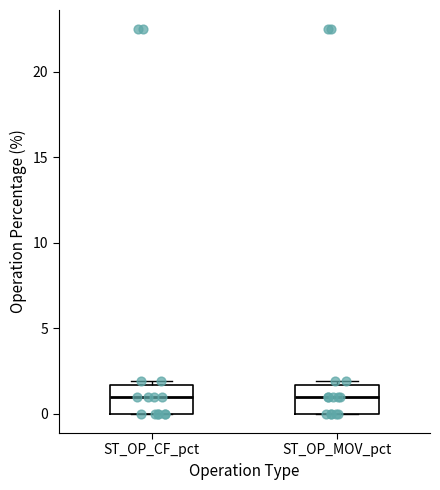

Reading left to right, read every box against the y-axis: the position of its median line, the range the box covers, and the ends of its whiskers. The values are not printed on the chart, so give them approximately, as read against the axis.

ST_OP_CF_pct: median 1.0, box 0.0 to 1.5, whiskers 0.0 to 2.0
ST_OP_MOV_pct: median 1.0, box 0.0 to 1.5, whiskers 0.0 to 2.0